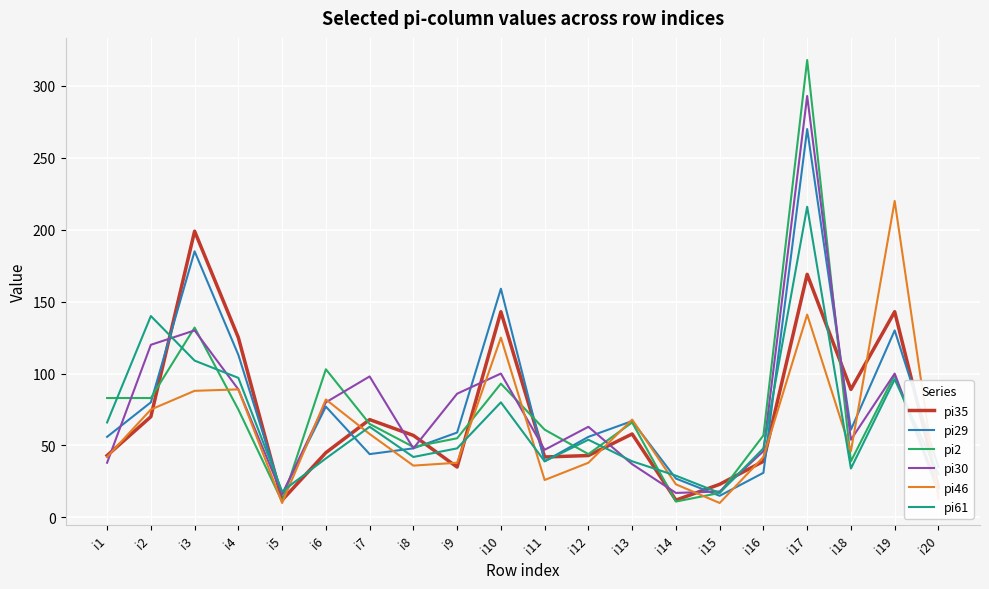

True or false: pi46 has more than 2 interior local peaks.

True